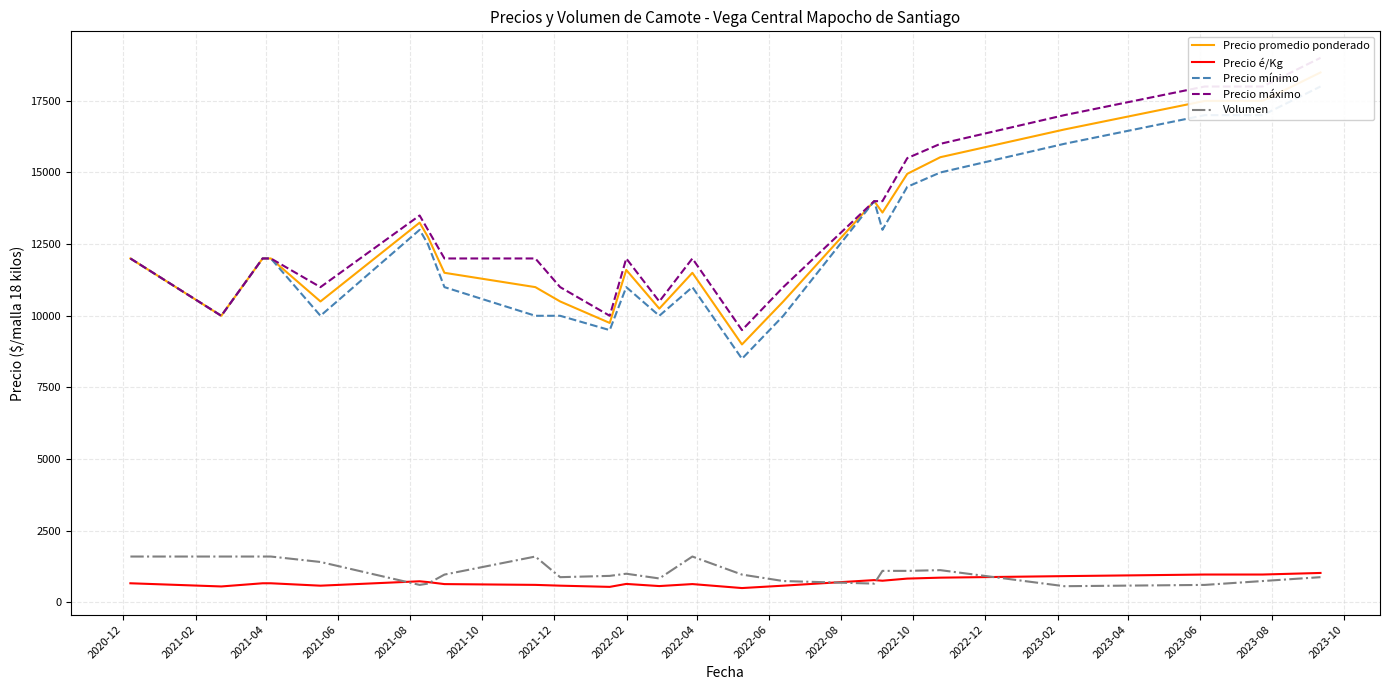

At how many categories does at least one series exceed 18251?

1